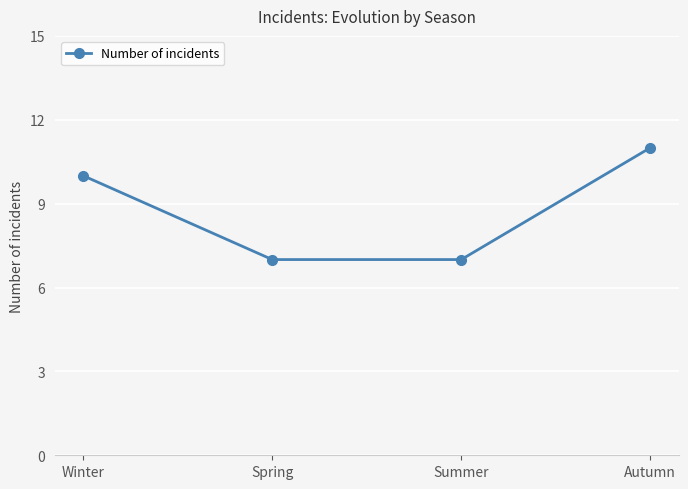

Count the number of data series in this chart.

1